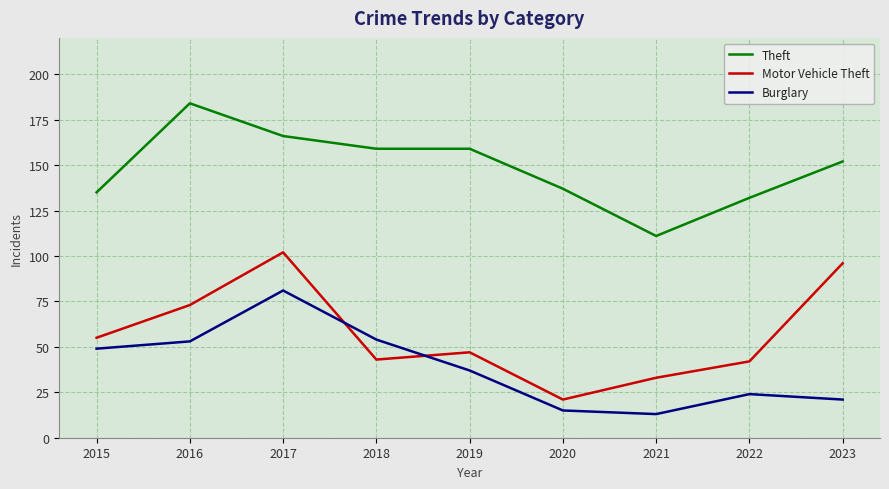

Reading left to right, extract all data points from this chart.

Theft: 2015=135	2016=184	2017=166	2018=159	2019=159	2020=137	2021=111	2022=132	2023=152
Motor Vehicle Theft: 2015=55	2016=73	2017=102	2018=43	2019=47	2020=21	2021=33	2022=42	2023=96
Burglary: 2015=49	2016=53	2017=81	2018=54	2019=37	2020=15	2021=13	2022=24	2023=21